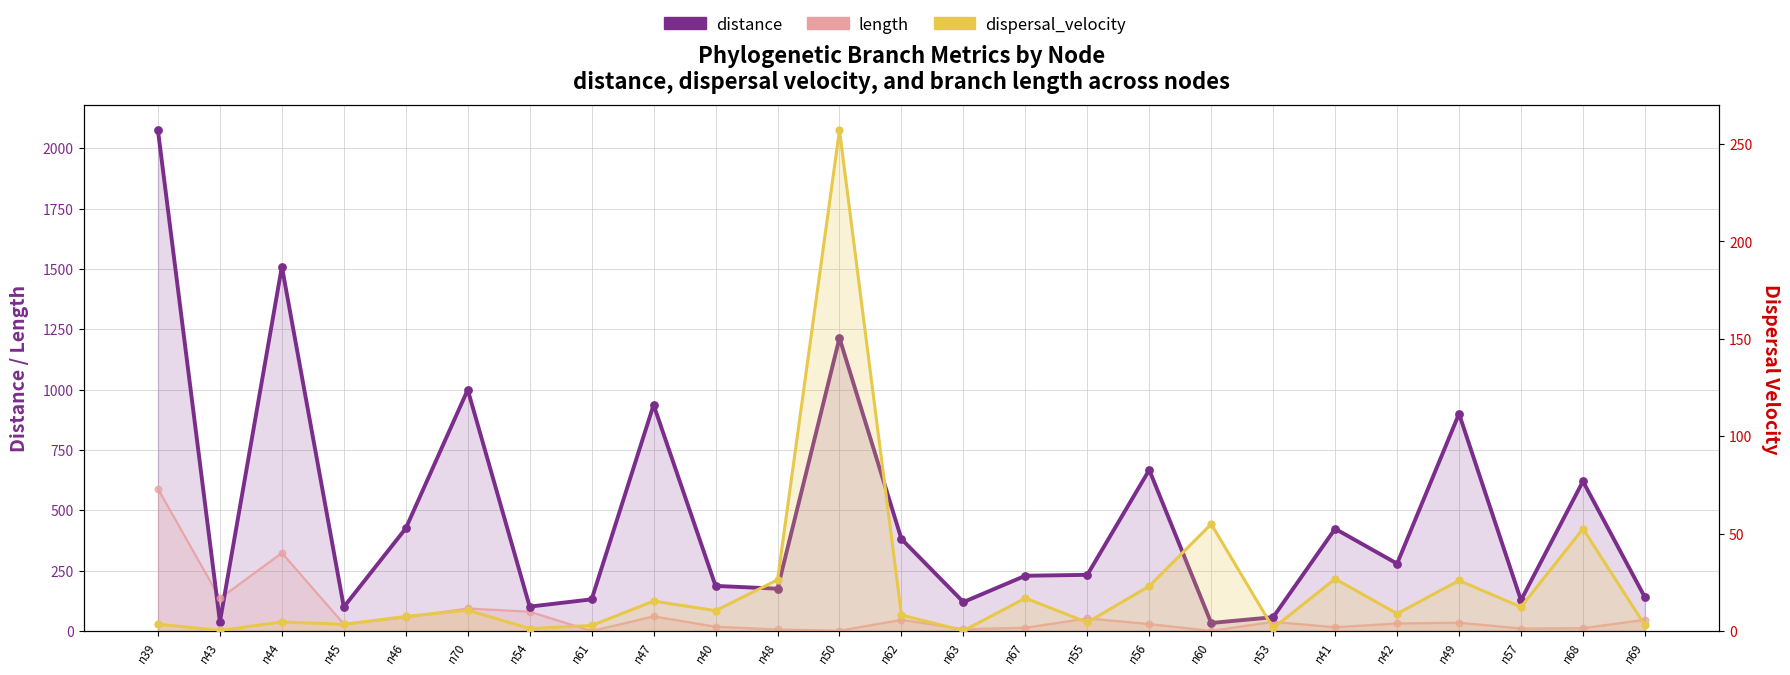

Which series contains the lowest Y value?

length